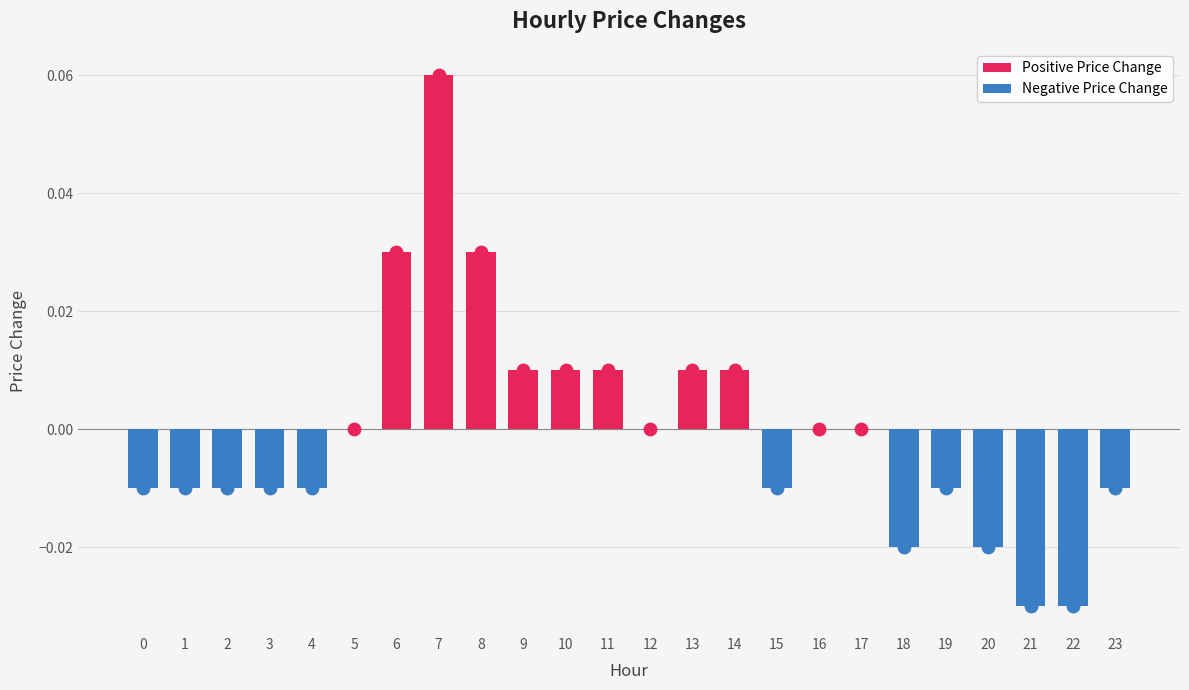

At how many categories does at least one series exceed 0?

8